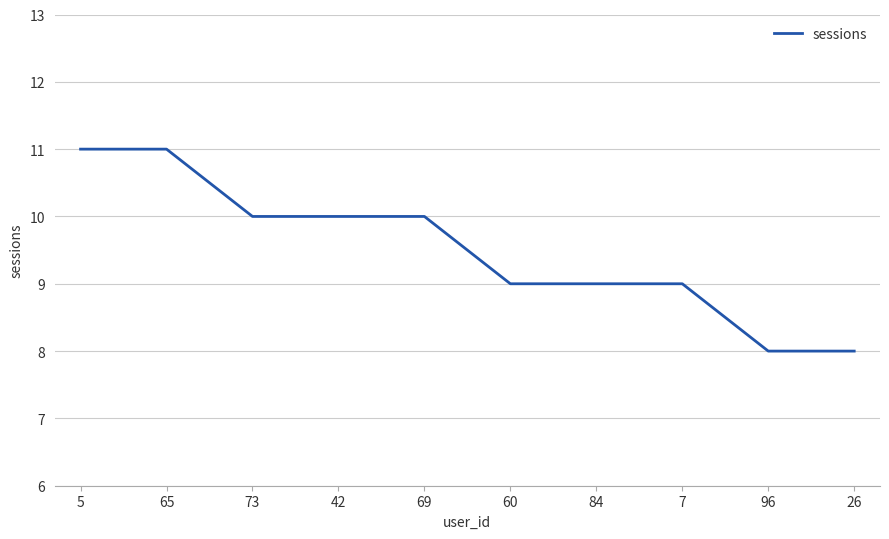

True or false: the data shows 6 at 69.

False